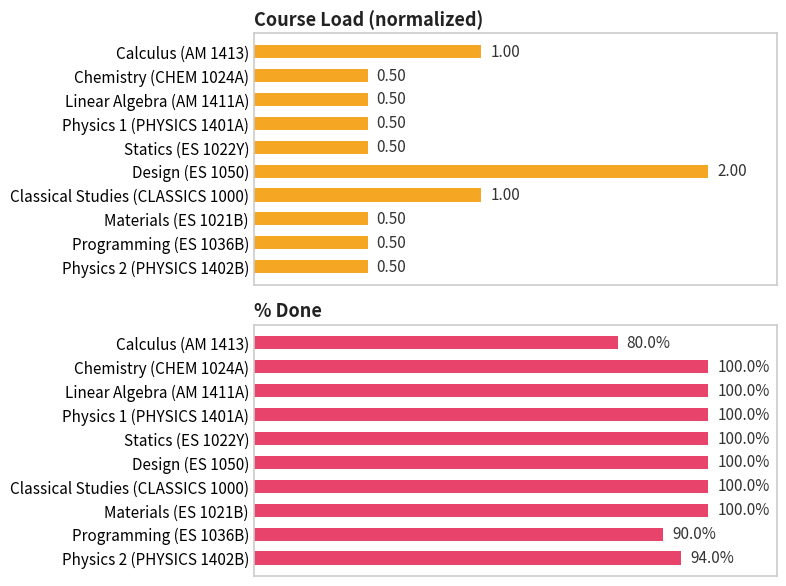

How many categories are shown in the chart?

10